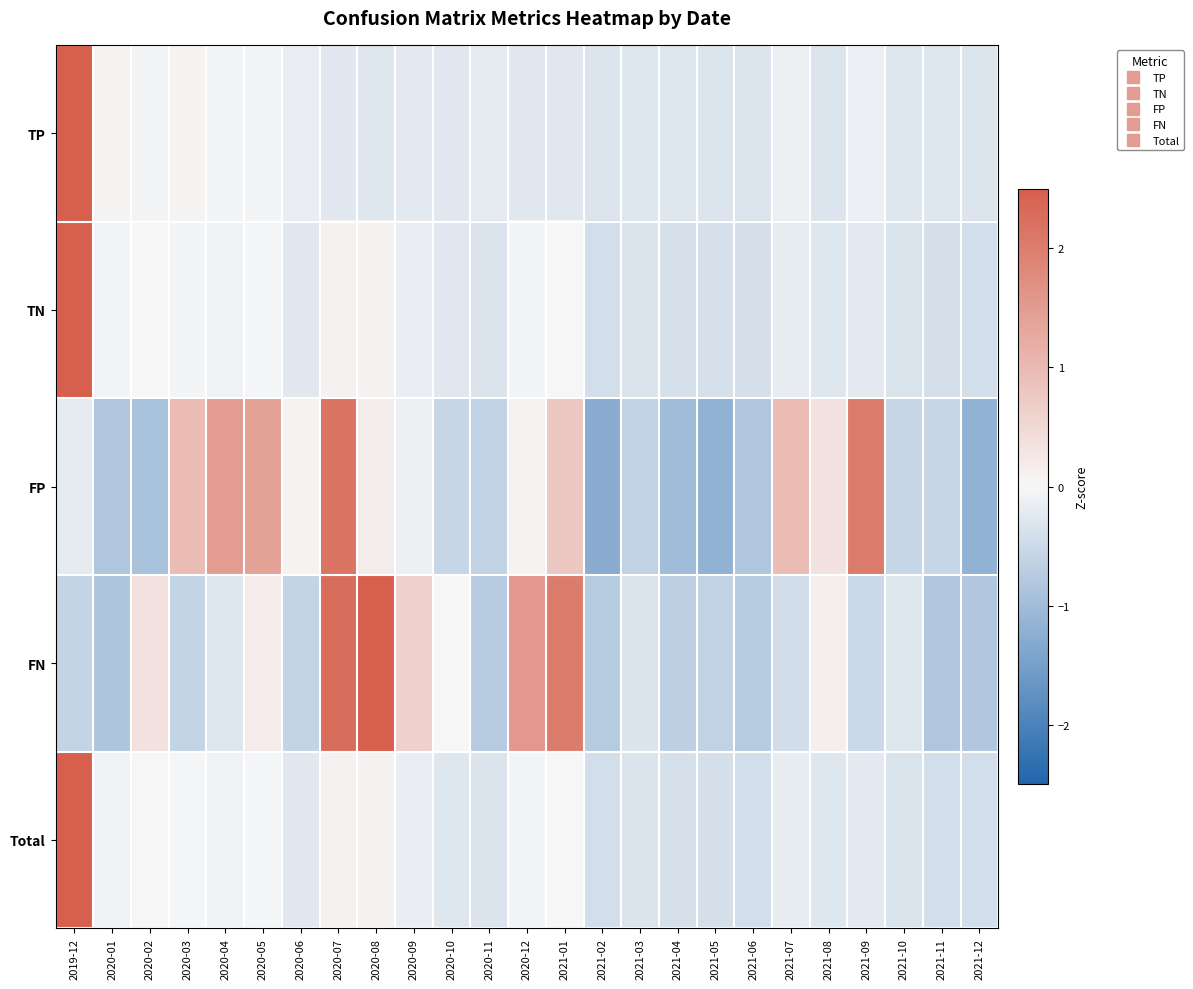

At 2021-07, list the series in order from largest to smallest.

FP, TP, Total, TN, FN